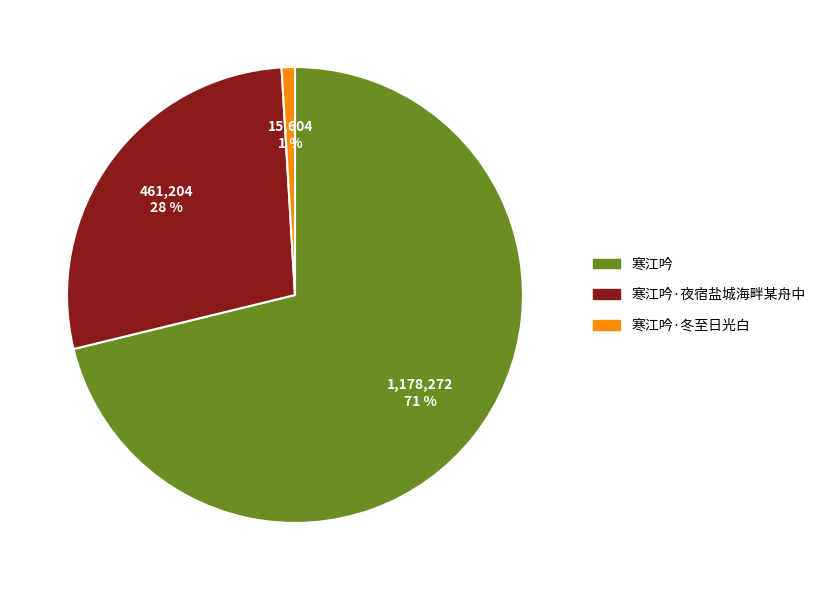

To the nearest percent, what is the difference between the largest and smallest slice percentages?

70%